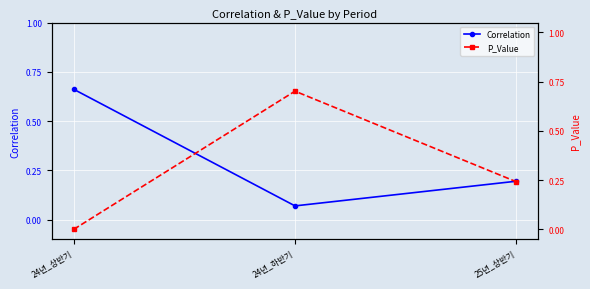

Is the value of Correlation at 25년_상반기 greater than the value of P_Value at 24년_하반기?

No